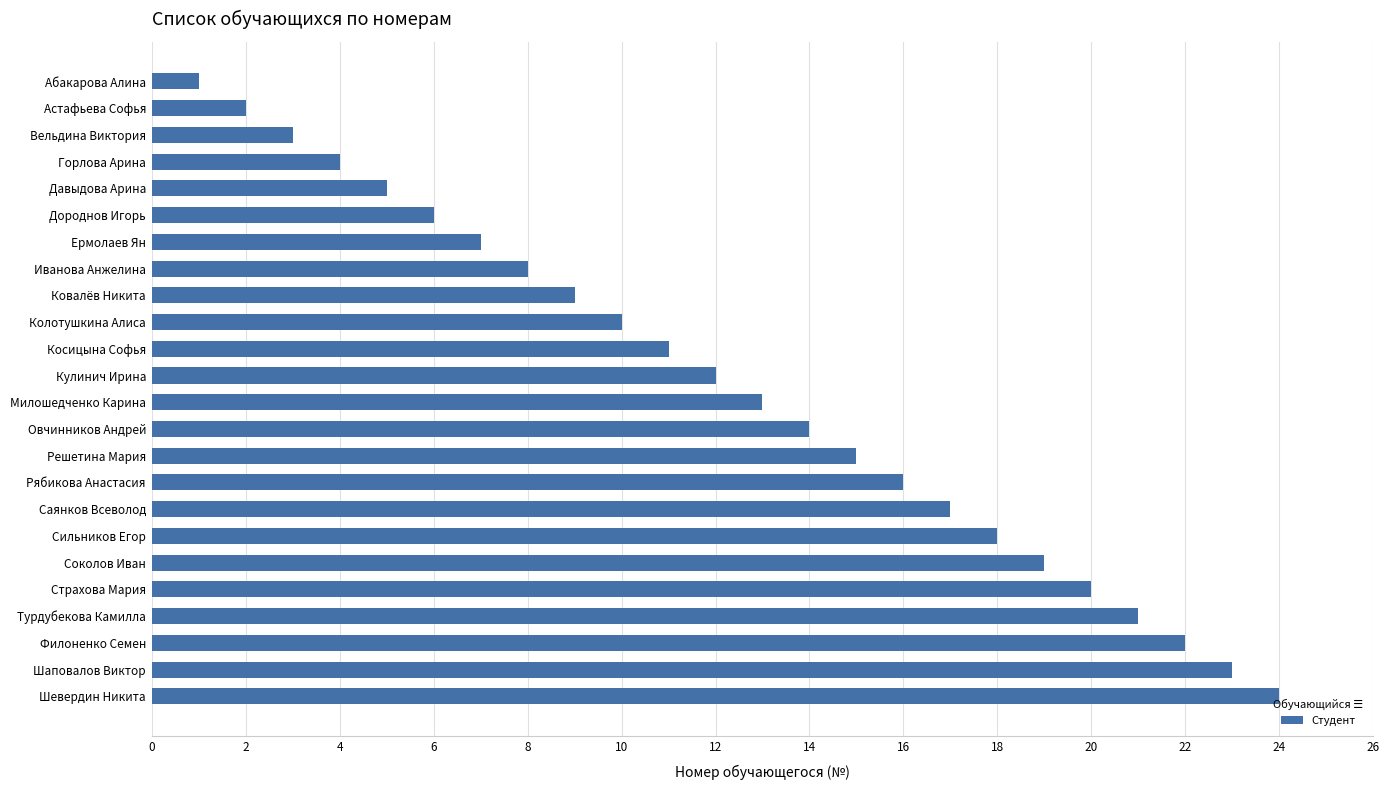

What is the maximum value shown in the chart?

24